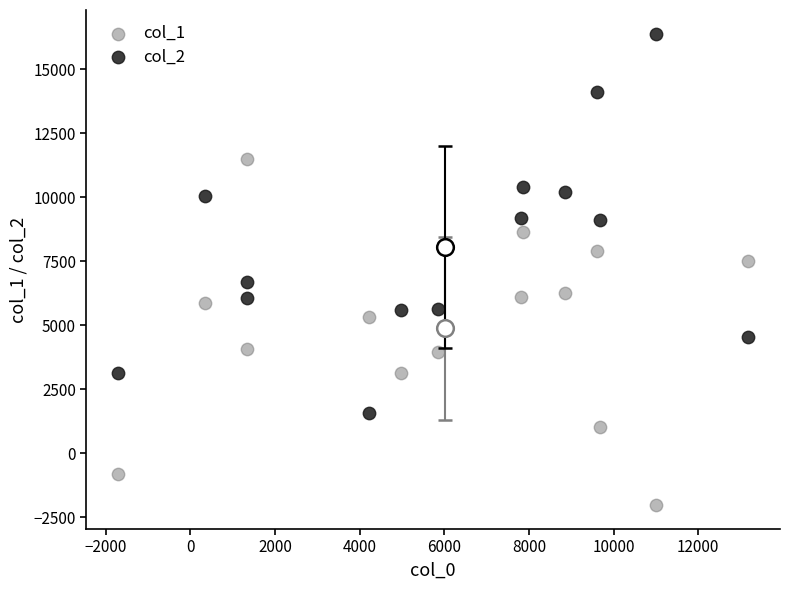

What are all the series names shown in the legend?

col_1, col_2